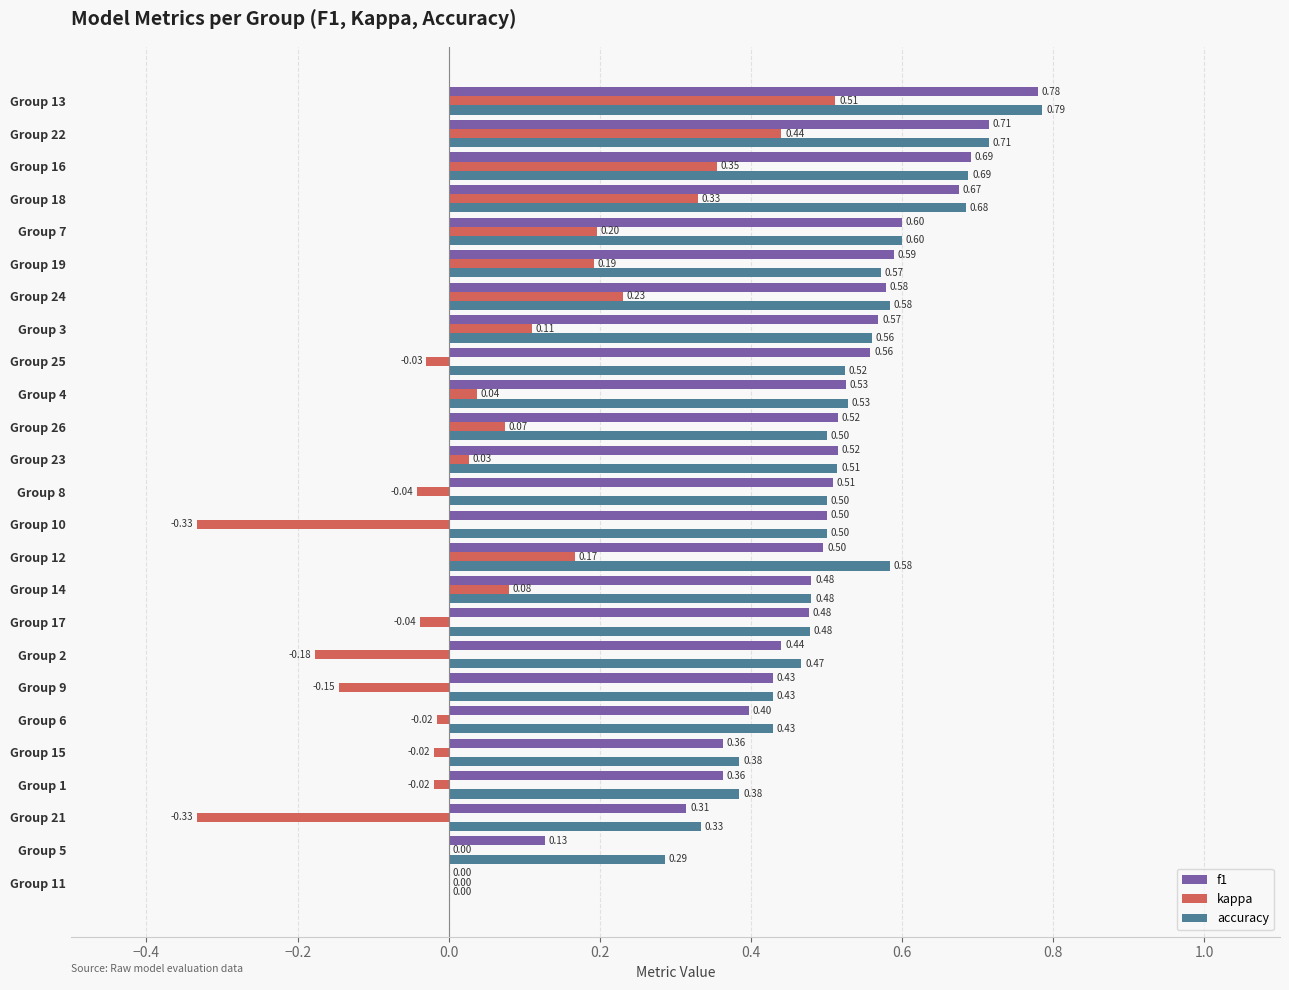

Between Group 9 and Group 3, which series saw the biggest shift?

kappa